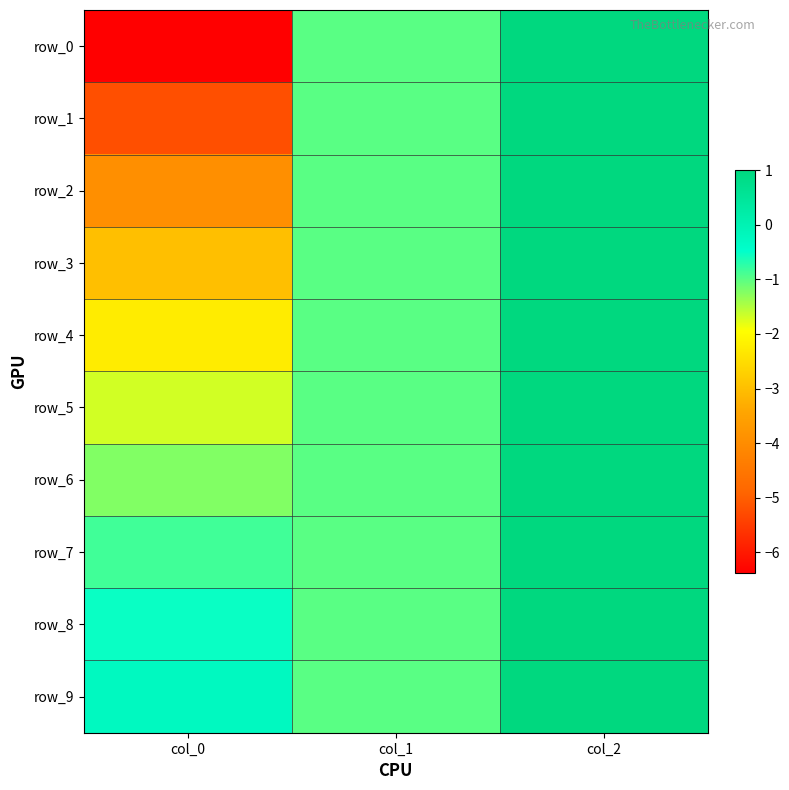

The value of row_4 at col_0 is -2.3. True or false?

True